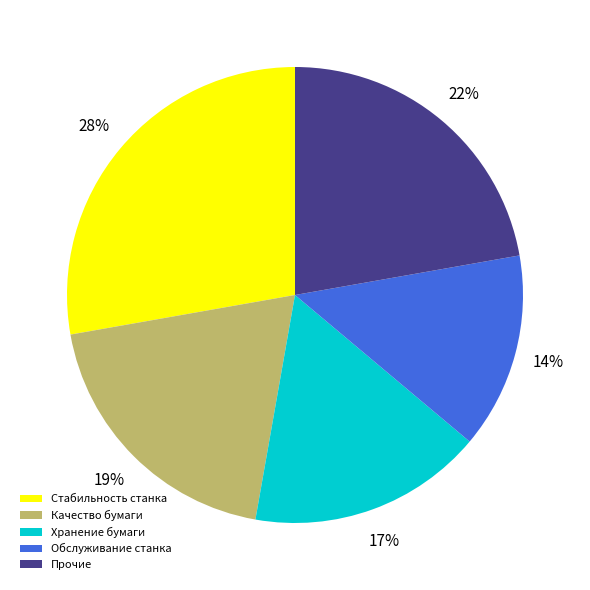

How many segments does this pie chart have?

5